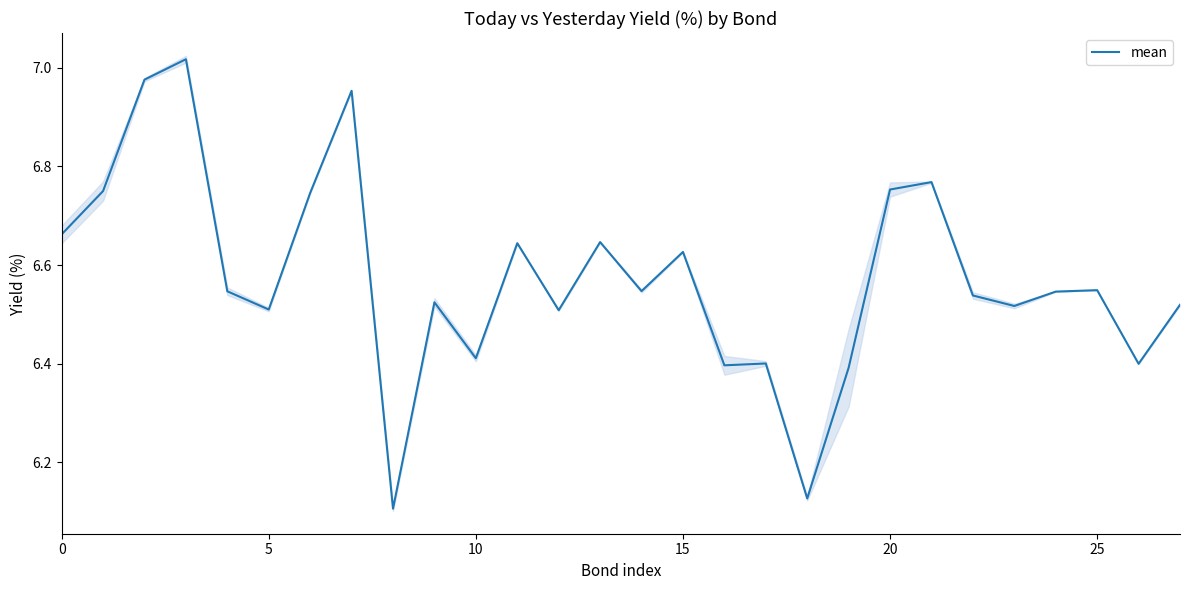

At which category does the chart reach its minimum across all series?

8